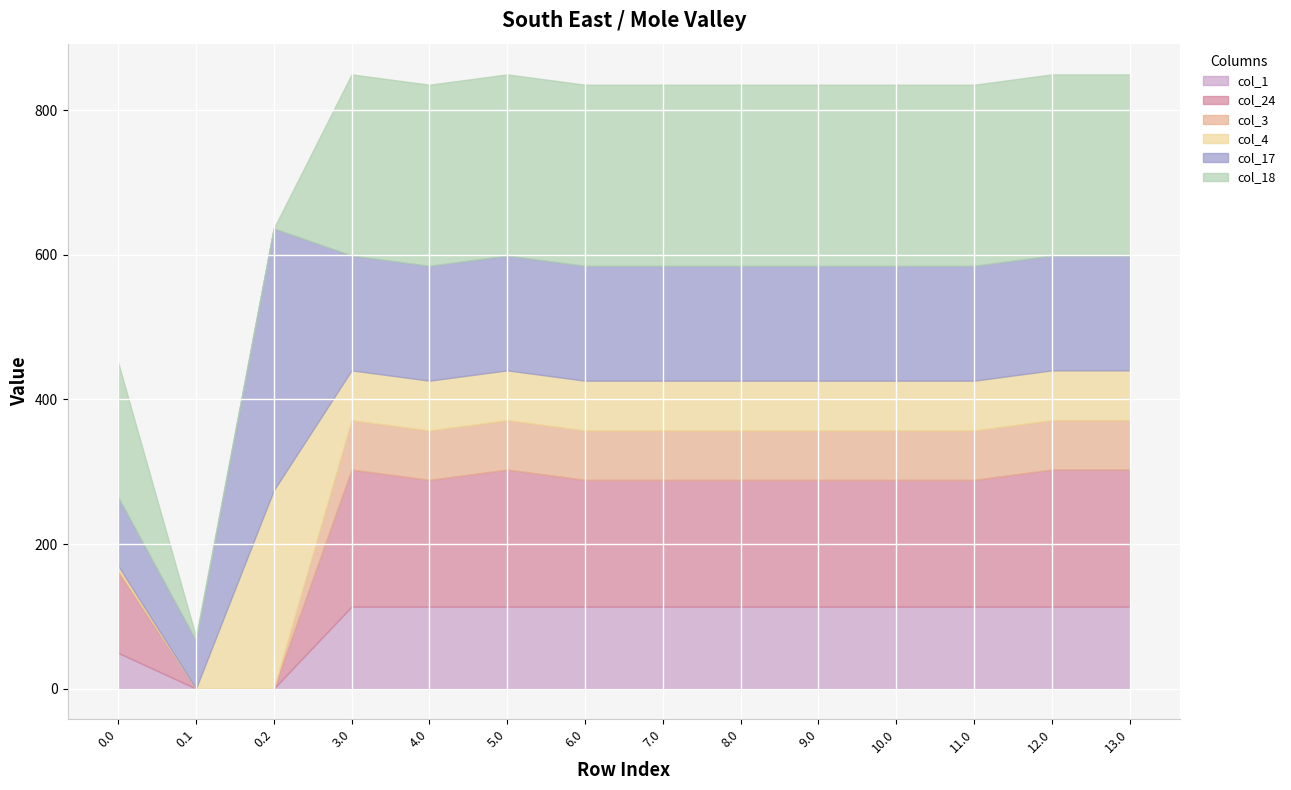

How many values in the col_1 series exceed 113?

11